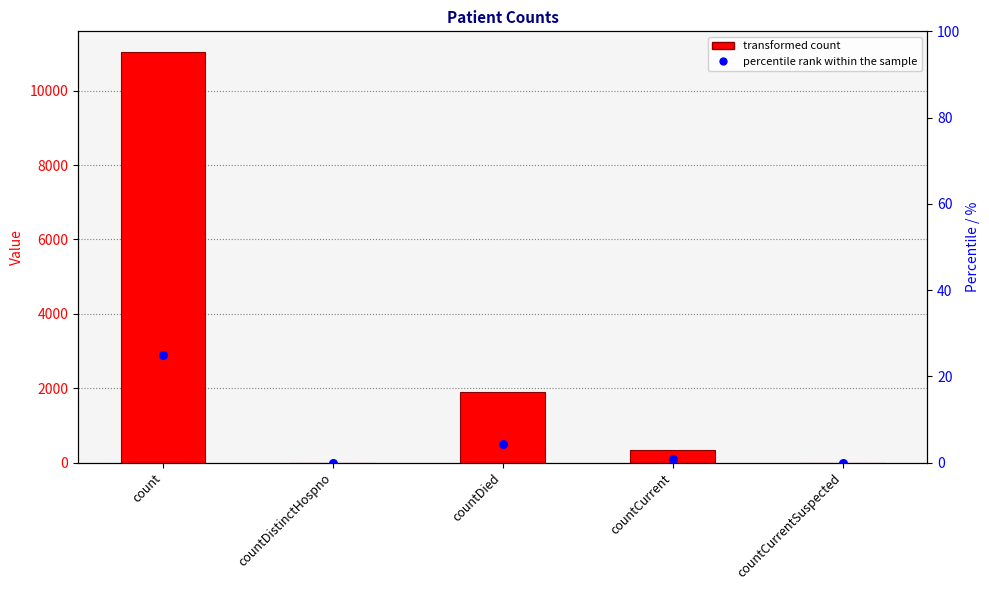

Is the value of percentile rank within sample at countCurrentSuspected greater than the value of col_1 at countCurrent?

No